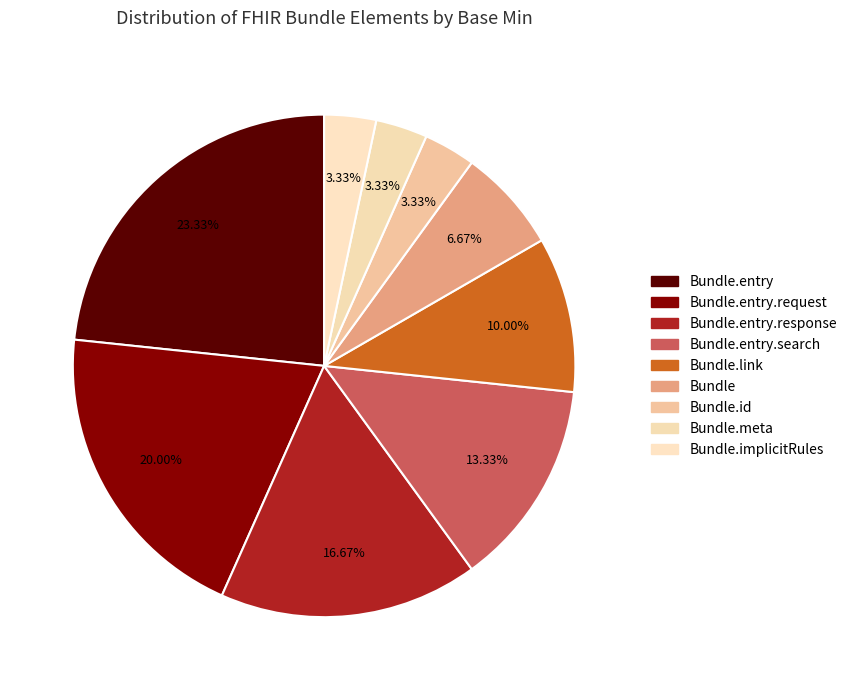

How many segments does this pie chart have?

9